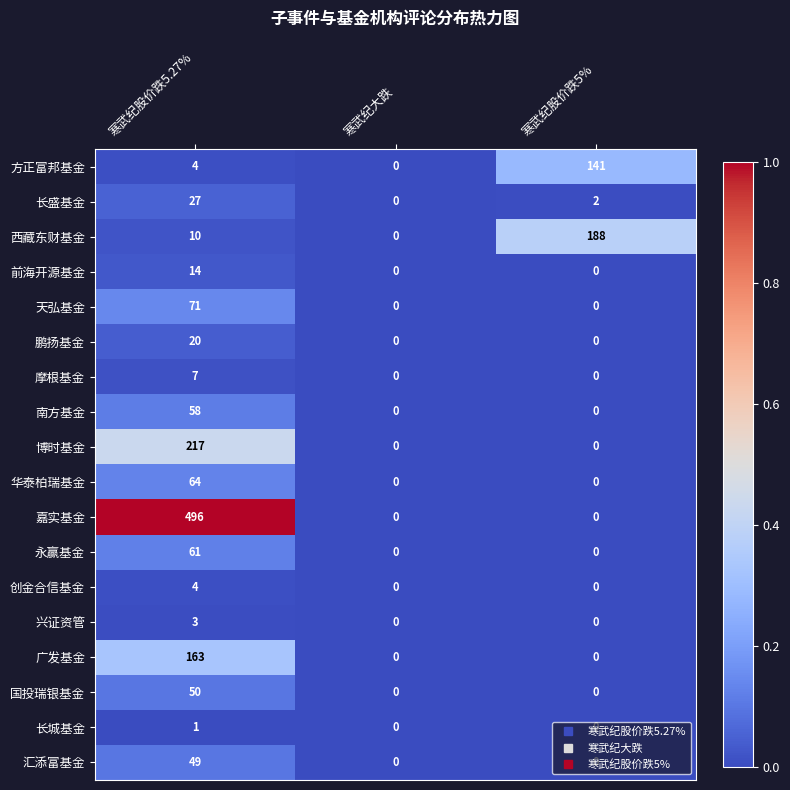

The value of 汇添富基金 at 寒武纪股价跌5.27% is 80. True or false?

False